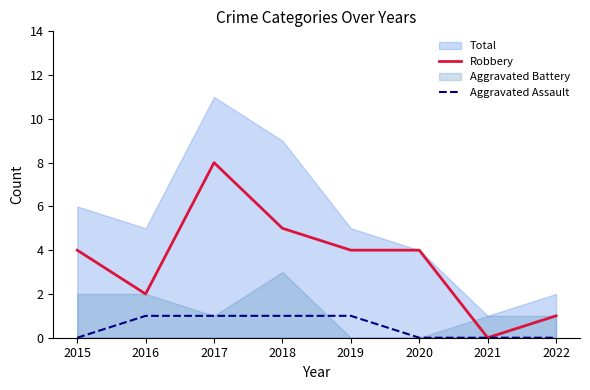

Which category has the lowest value in the Robbery series?

2021